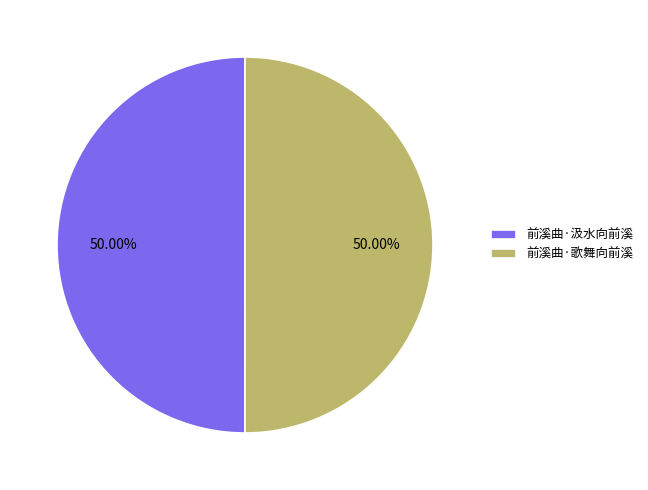

What is the ratio of the value at 前溪曲·汲水向前溪 to the value at 前溪曲·歌舞向前溪?

1.0